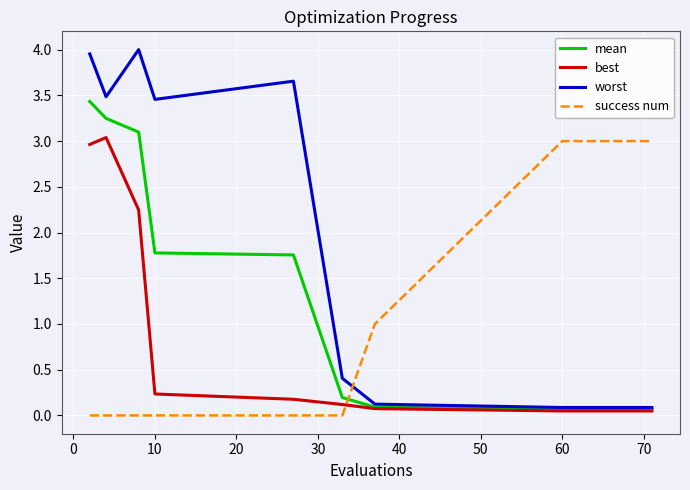

Which series has the largest total across all categories?

success num